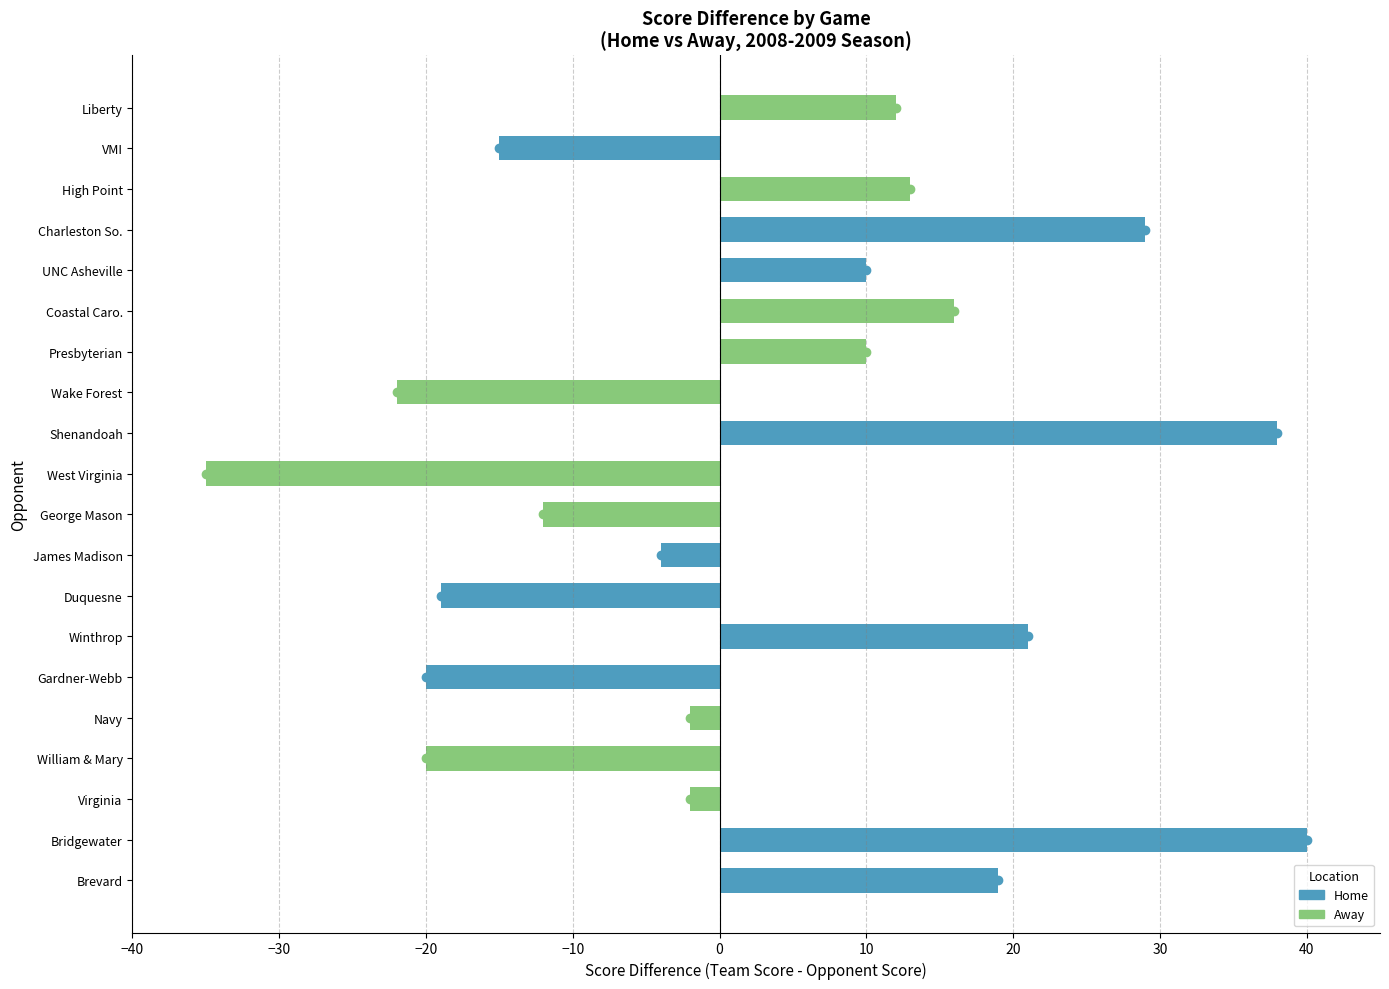

What is the difference between the maximum and minimum values?

75